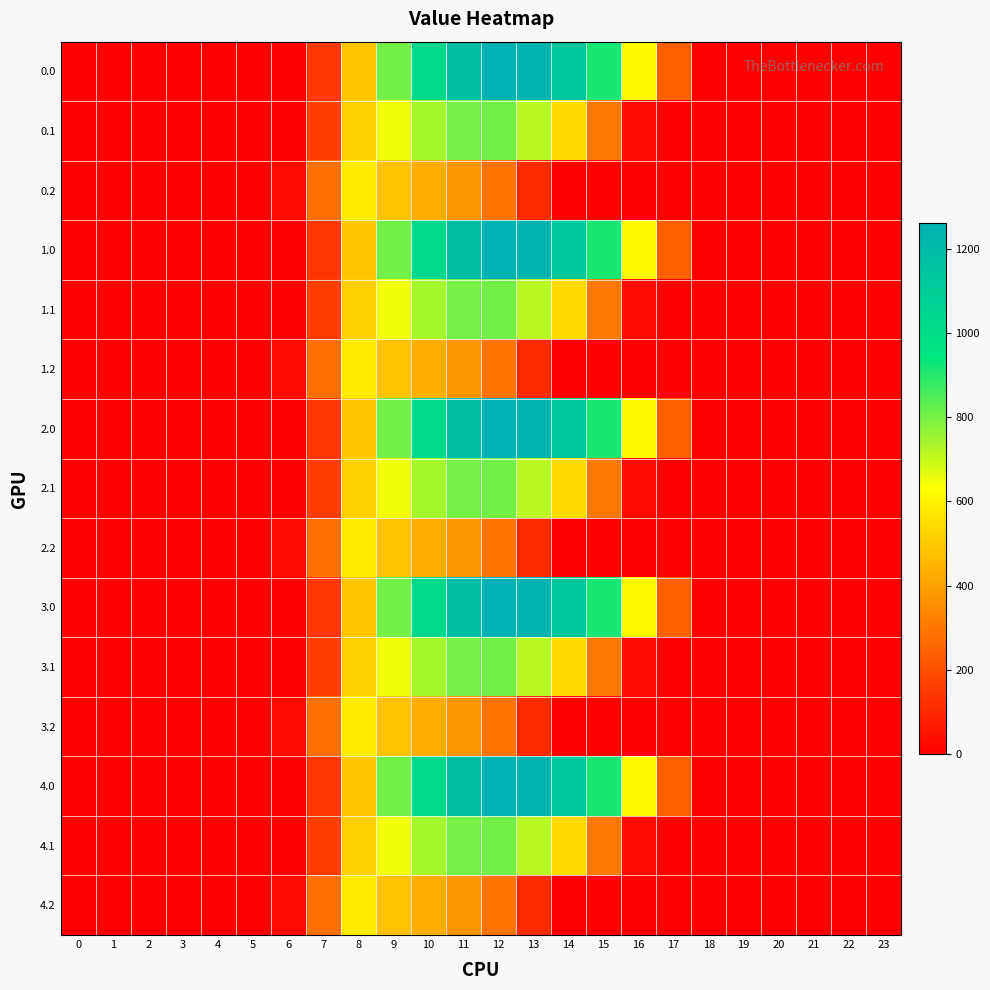

List the series in order of their peak value, lowest first.

0.2, 1.2, 2.2, 3.2, 4.2, 0.1, 1.1, 2.1, 3.1, 4.1, 0.0, 1.0, 2.0, 3.0, 4.0